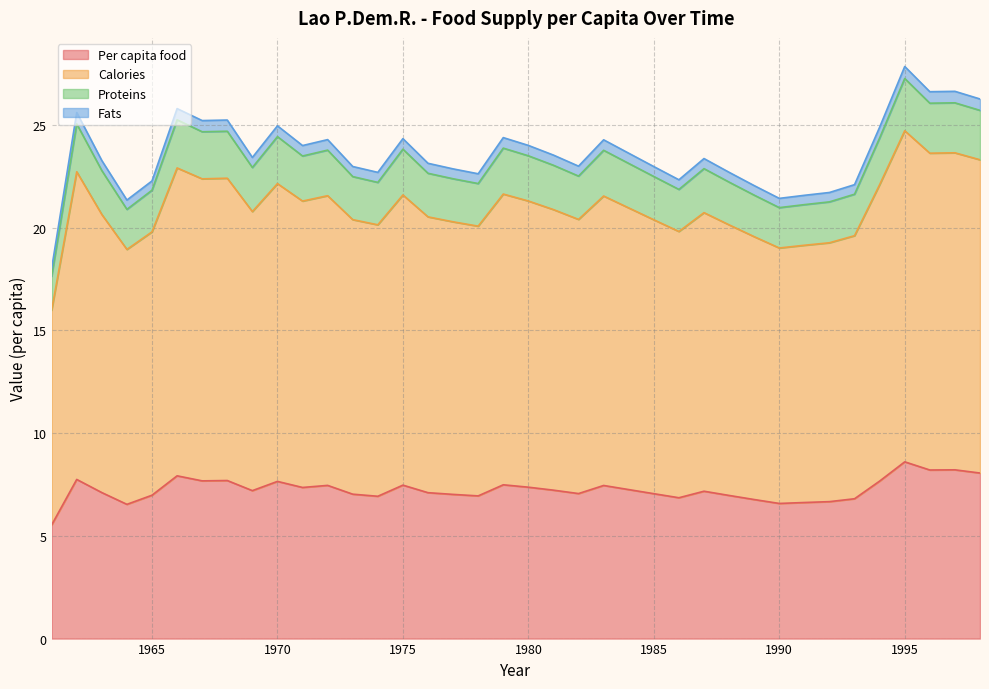

How many interior local valleys does the Per capita food series have?

10